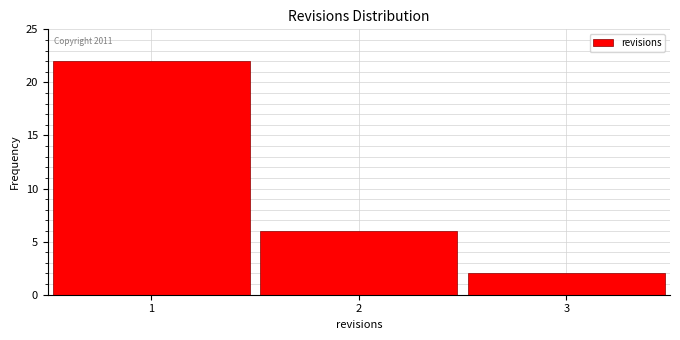

Over which range of the x-axis is the bar tallest?

0.5 to 1.5